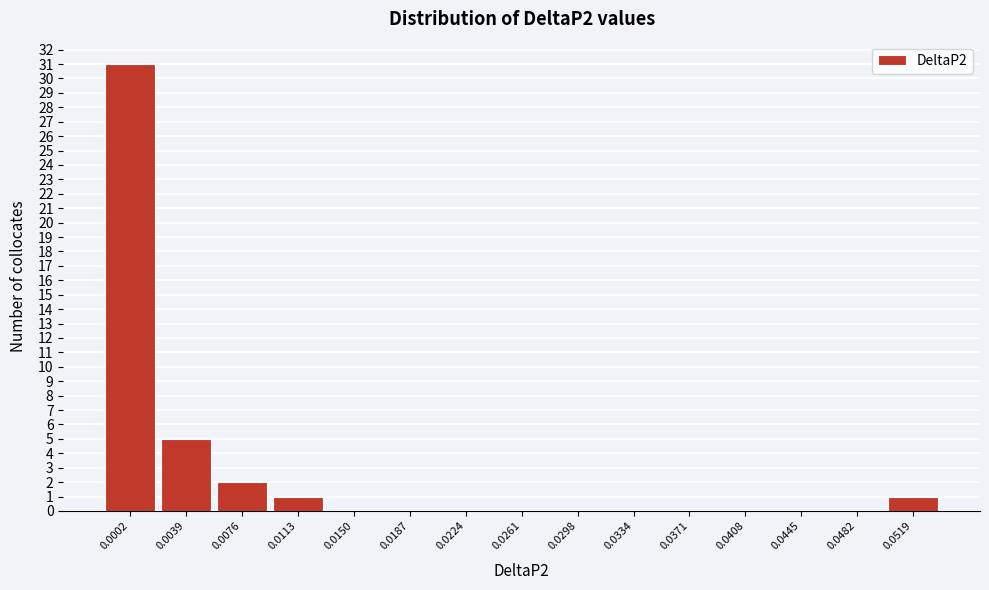

Reading left to right, list all the values displayed in this chart.

0.0002=31	0.0039=5	0.0076=2	0.0113=1	0.0150=0	0.0187=0	0.0224=0	0.0261=0	0.0298=0	0.0334=0	0.0371=0	0.0408=0	0.0445=0	0.0482=0	0.0519=1